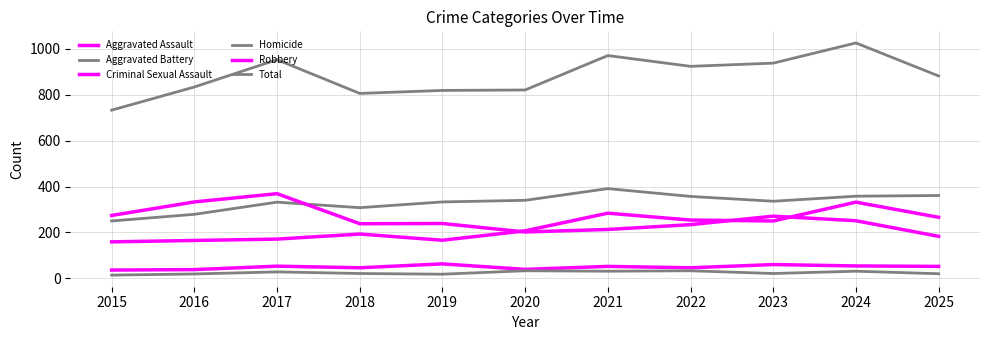

Does the chart display data point markers on the line(s)?

No